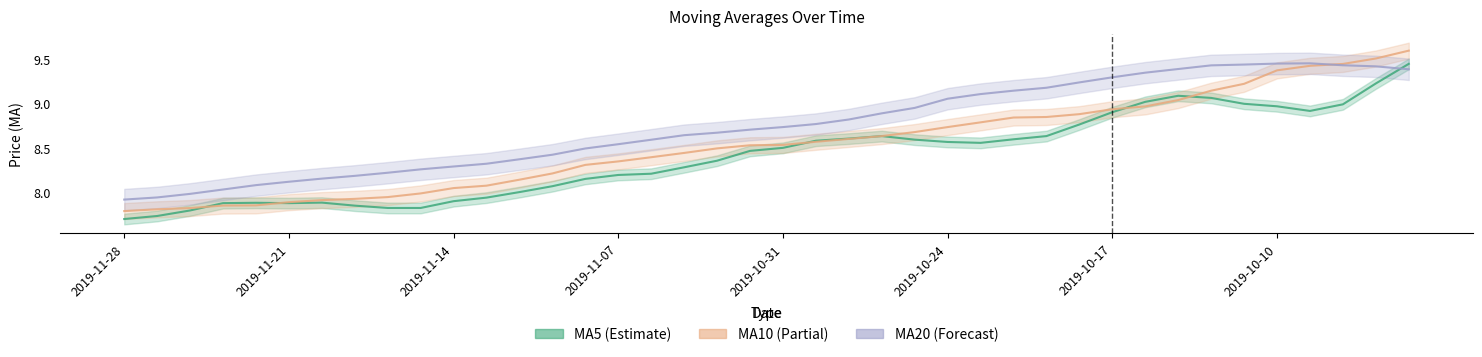

Which series has the widest spread of values?

ma10